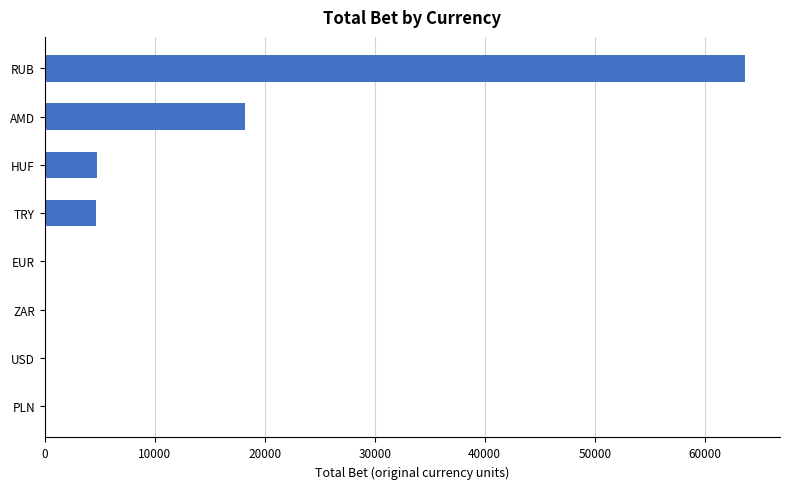

At which category does the chart reach its peak across all series?

RUB